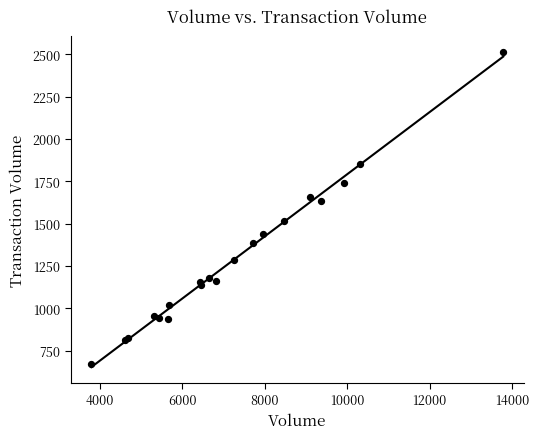

What Y value in the scatter plot is closest to 1592?

1634